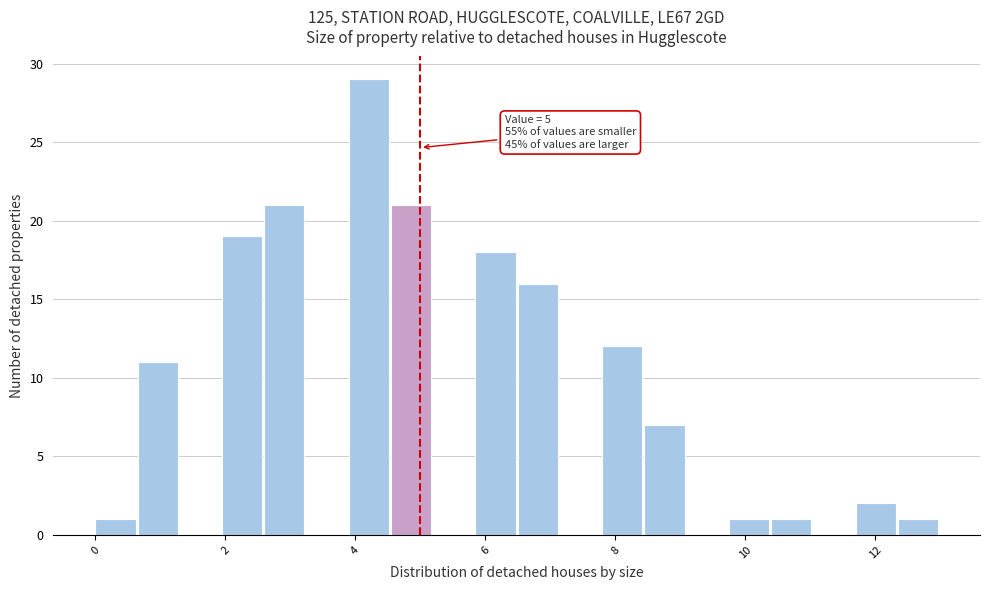

Around what value on the x-axis is the tallest bar? Give the approximate position of its centre, as read against the axis.

4.2